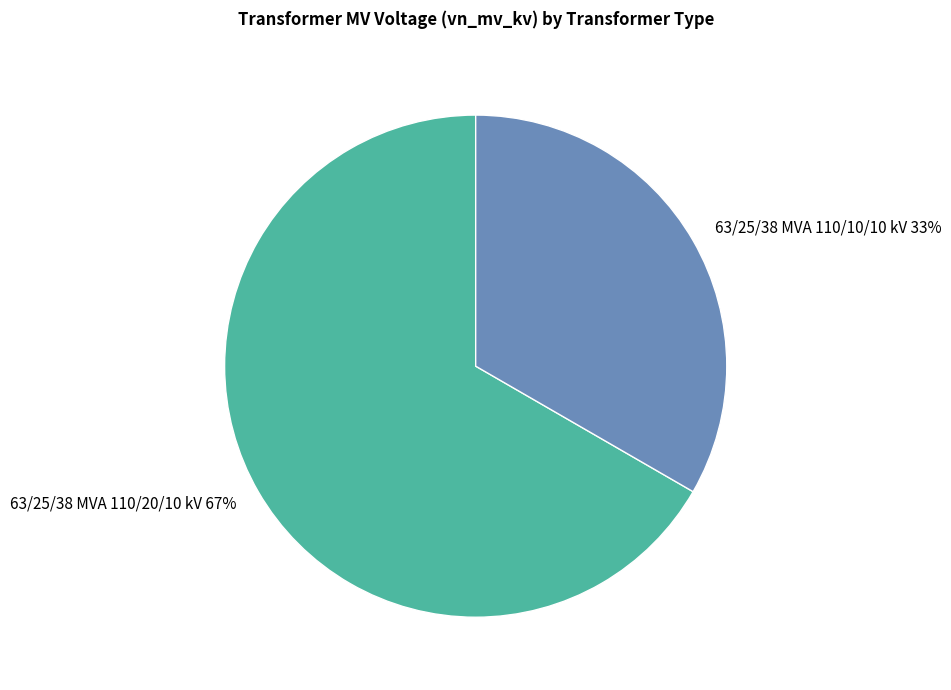

What percentage is the 63/25/38 MVA 110/20/10 kV slice, to the nearest percent?

67%